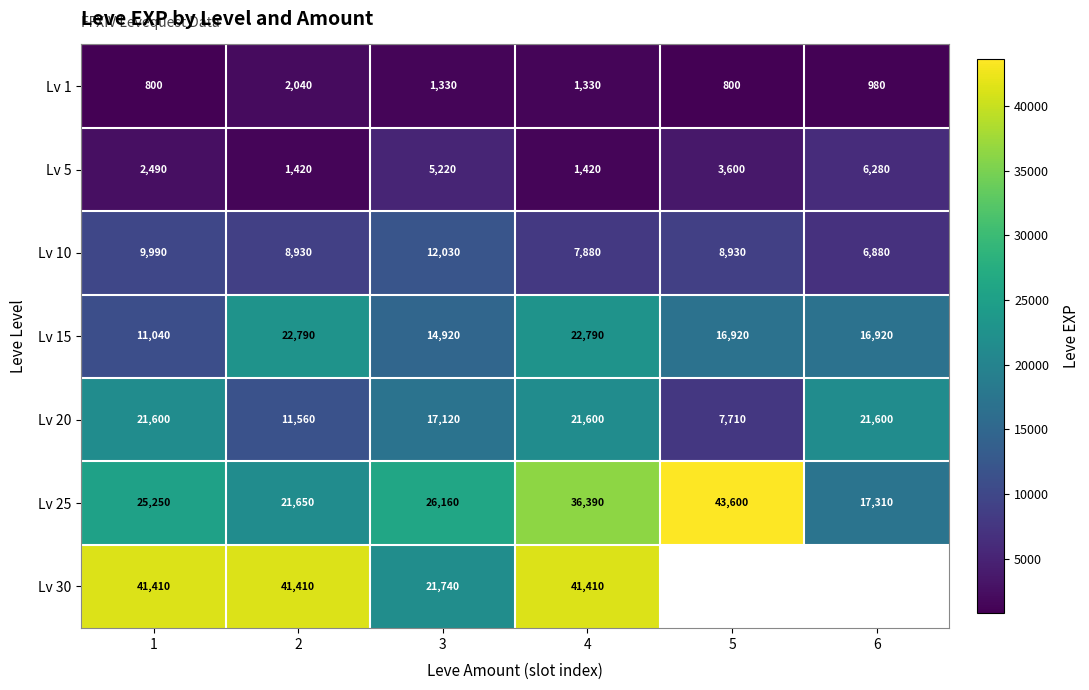

What is the sum of all Lv 20 values?

101190